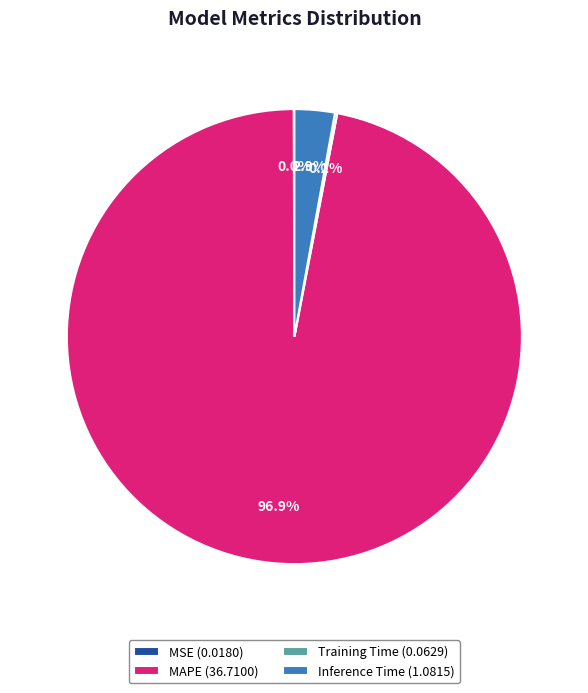

Does any single category account for the majority?

Yes